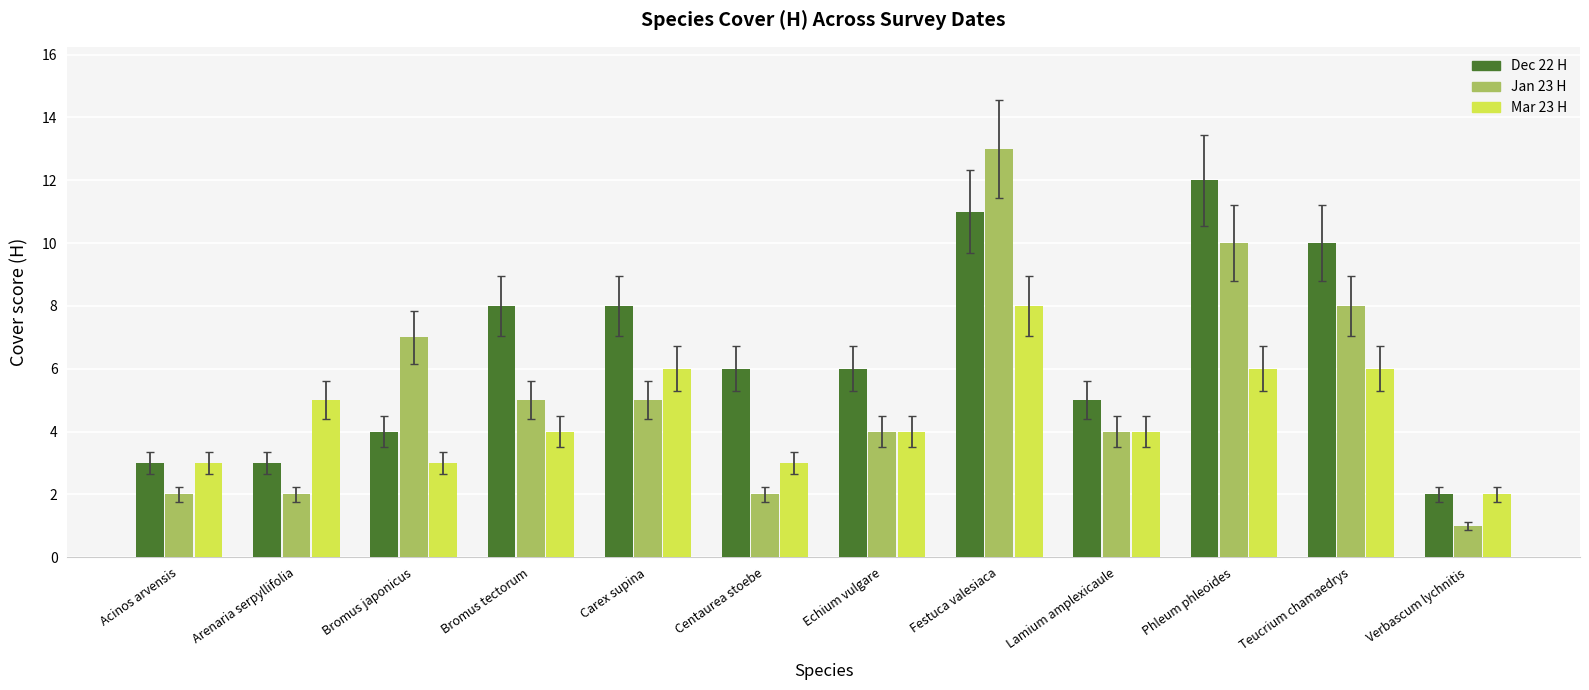

At which category is the sum across all series the highest?

Festuca valesiaca